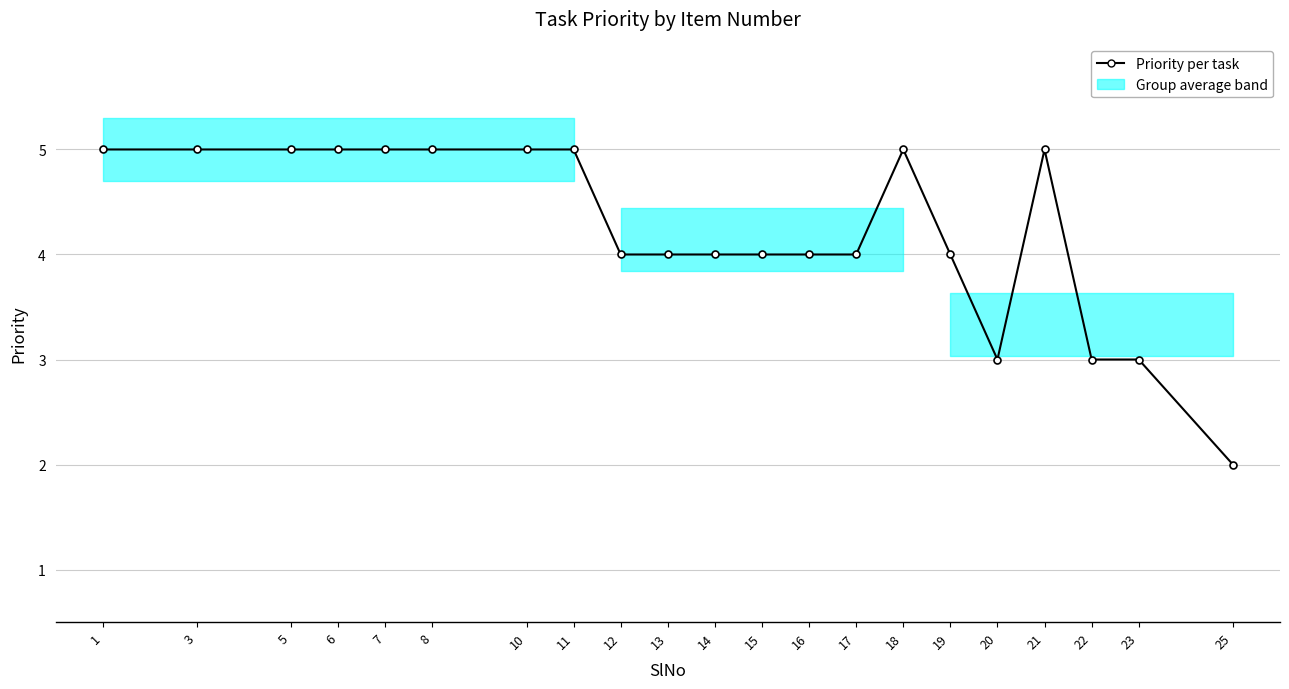

Does the chart have visible grid lines?

Yes